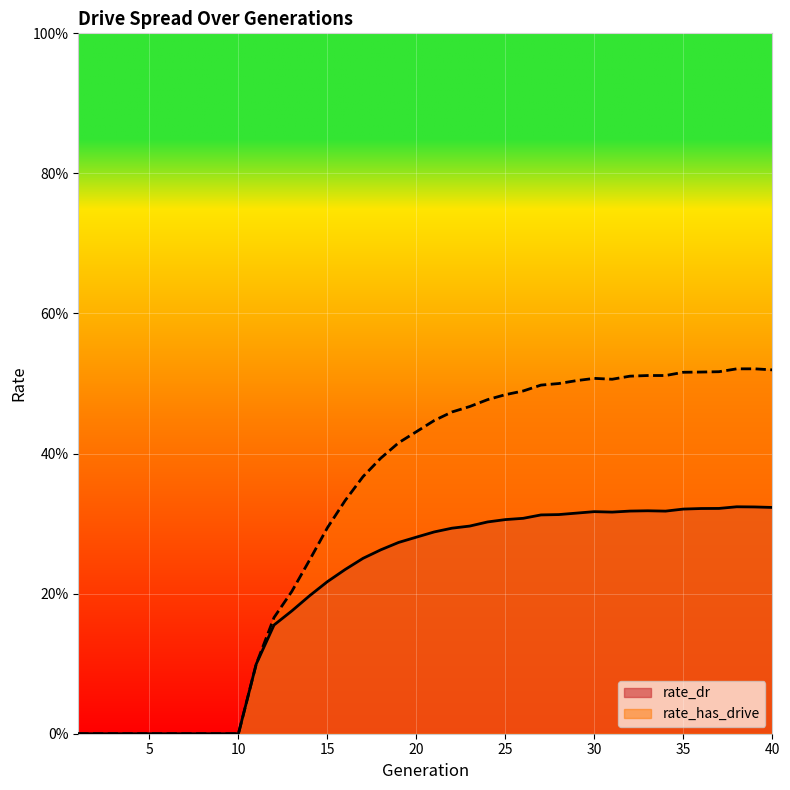

How many data points does each series have?

40